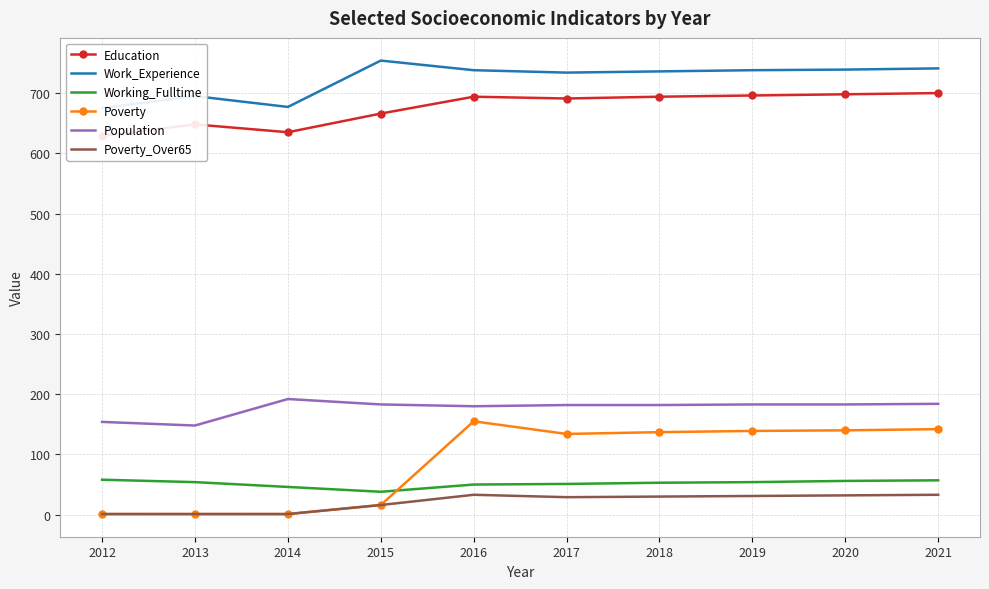

Read the Education value at 2016.

694